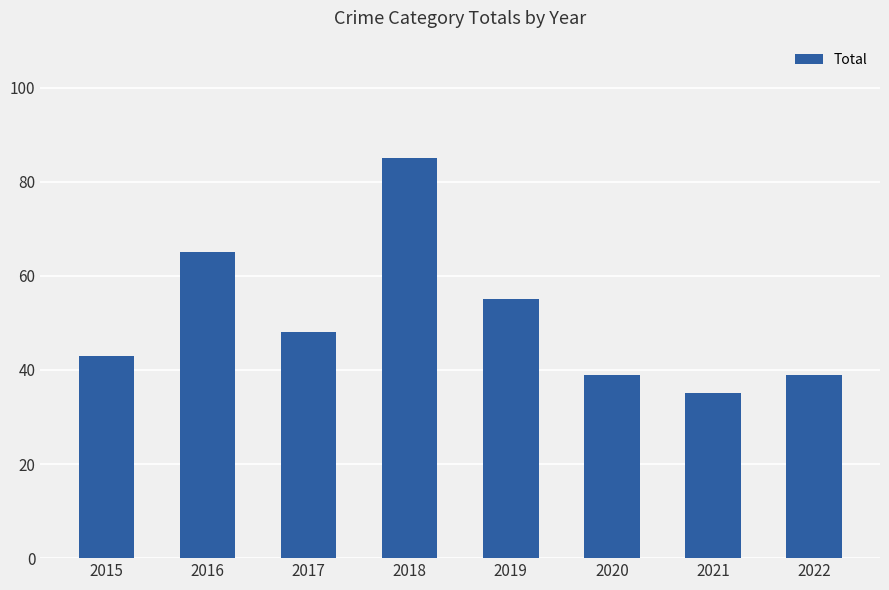

At which category does the chart reach its peak across all series?

2018